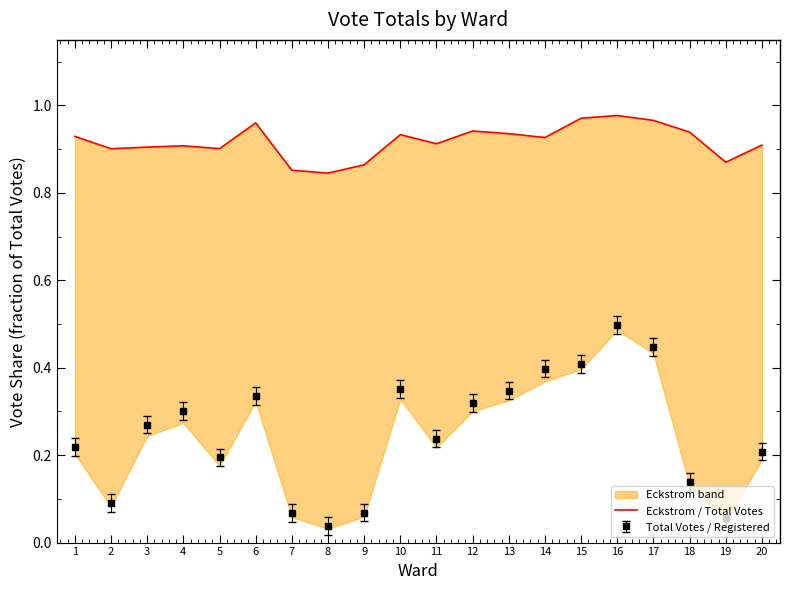

Which category has the highest value across all series?

16